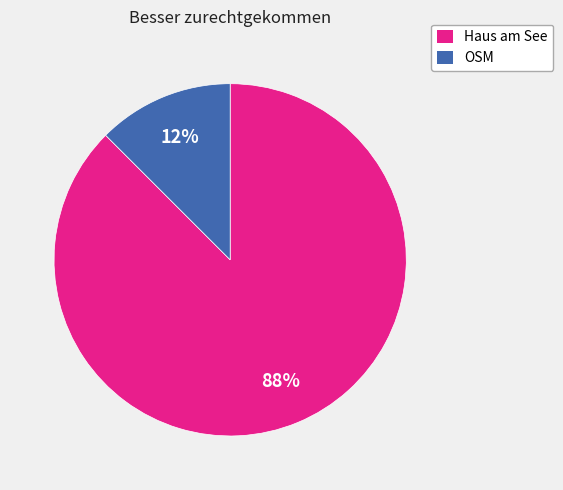

Is it true that OSM is 21% of the pie?

False